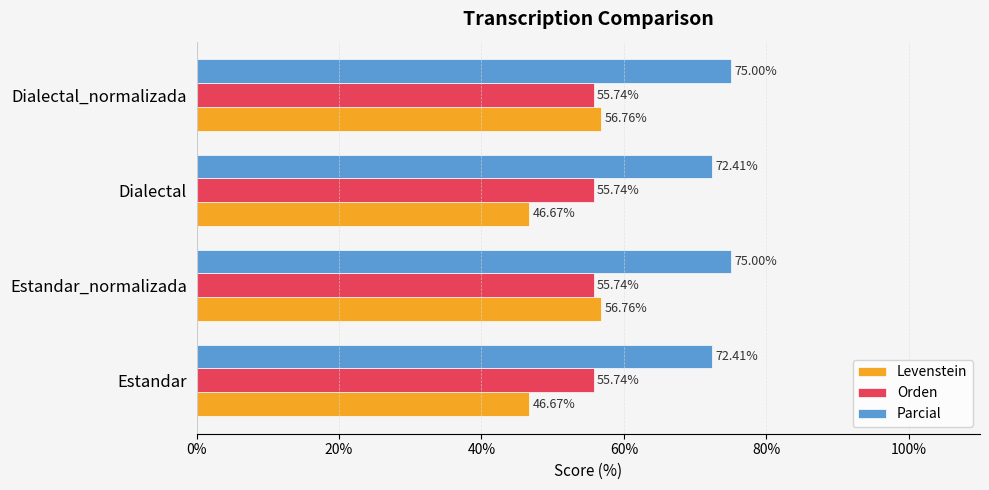

Rank the series by their average value, from highest to lowest.

Parcial, Orden, Levenstein